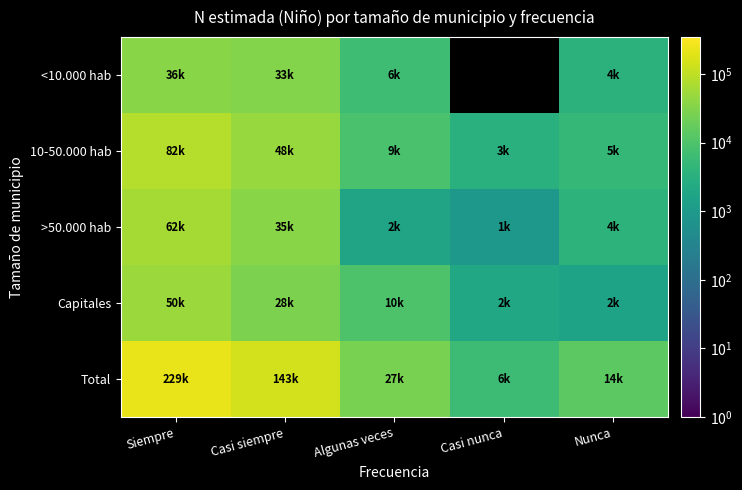

What is the sum of all Total values?

419642.0